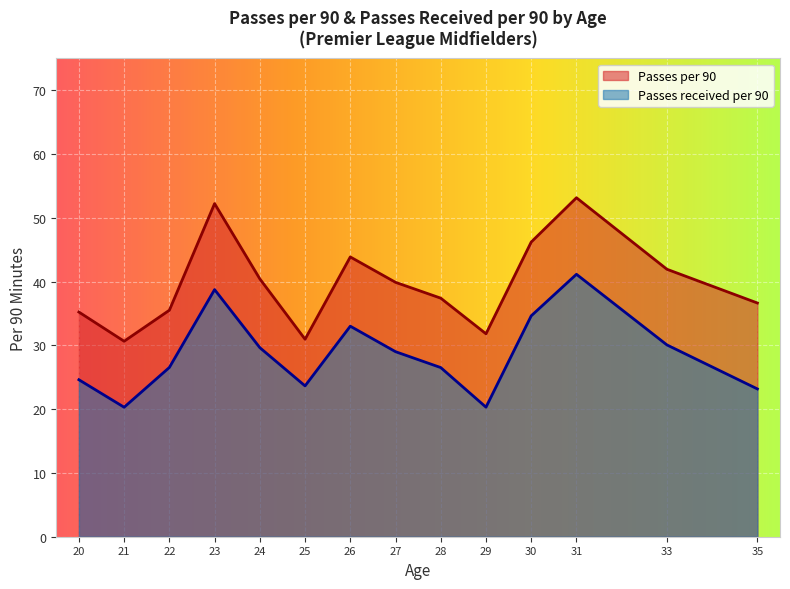

True or false: Passes received per 90 and Passes per 90 intersect in this chart.

False